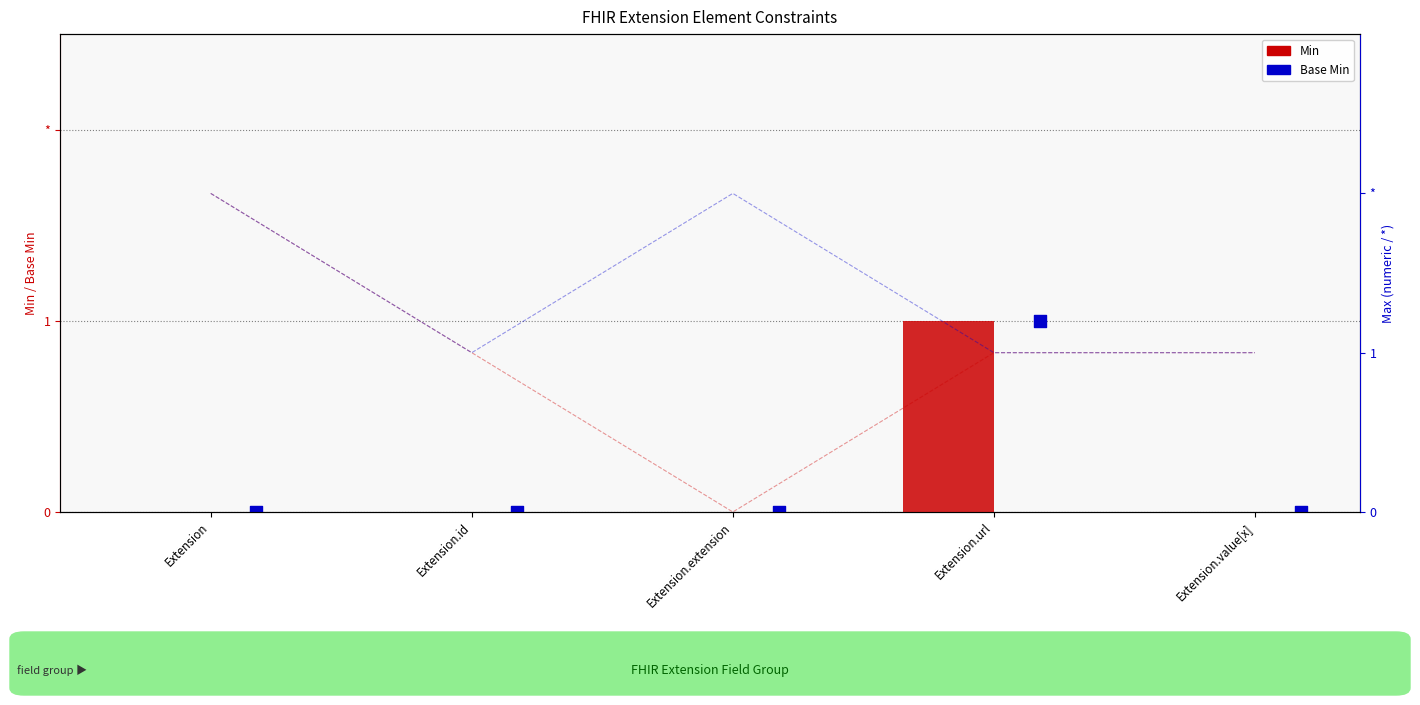

Which series contains the lowest Y value?

Min